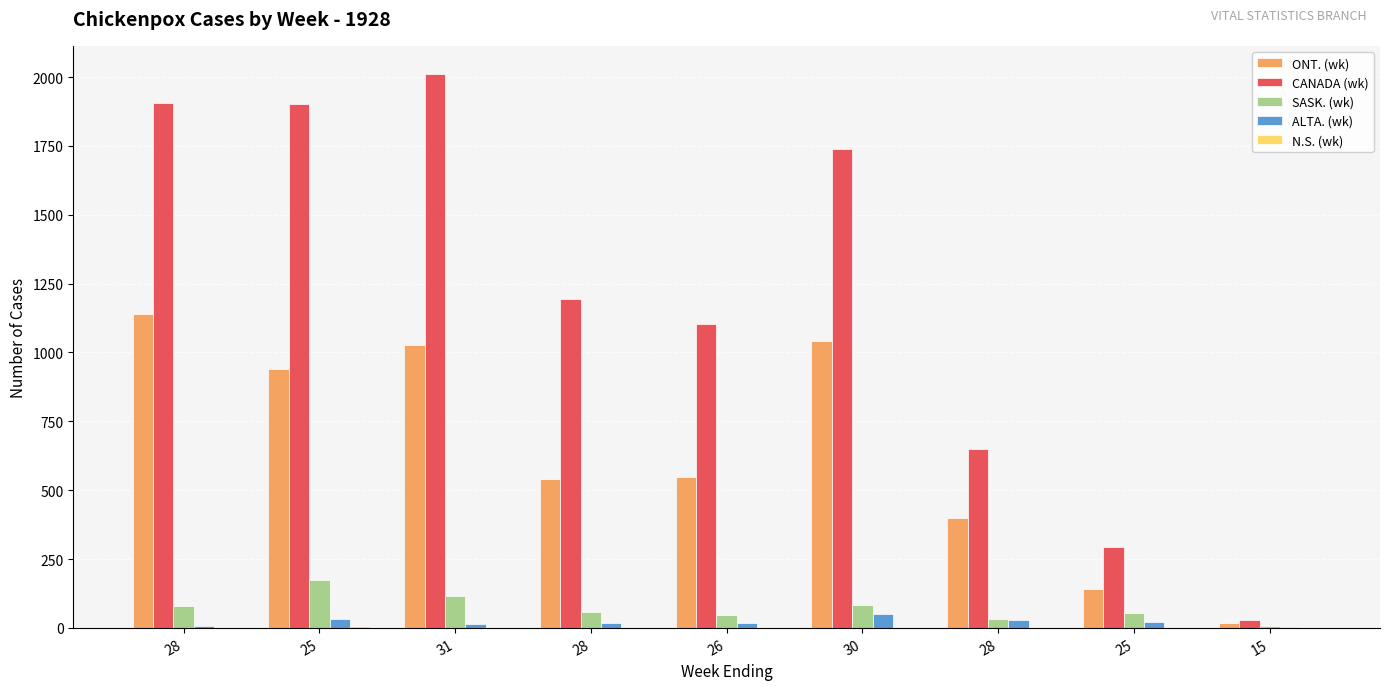

How many distinct data groups are displayed?

5